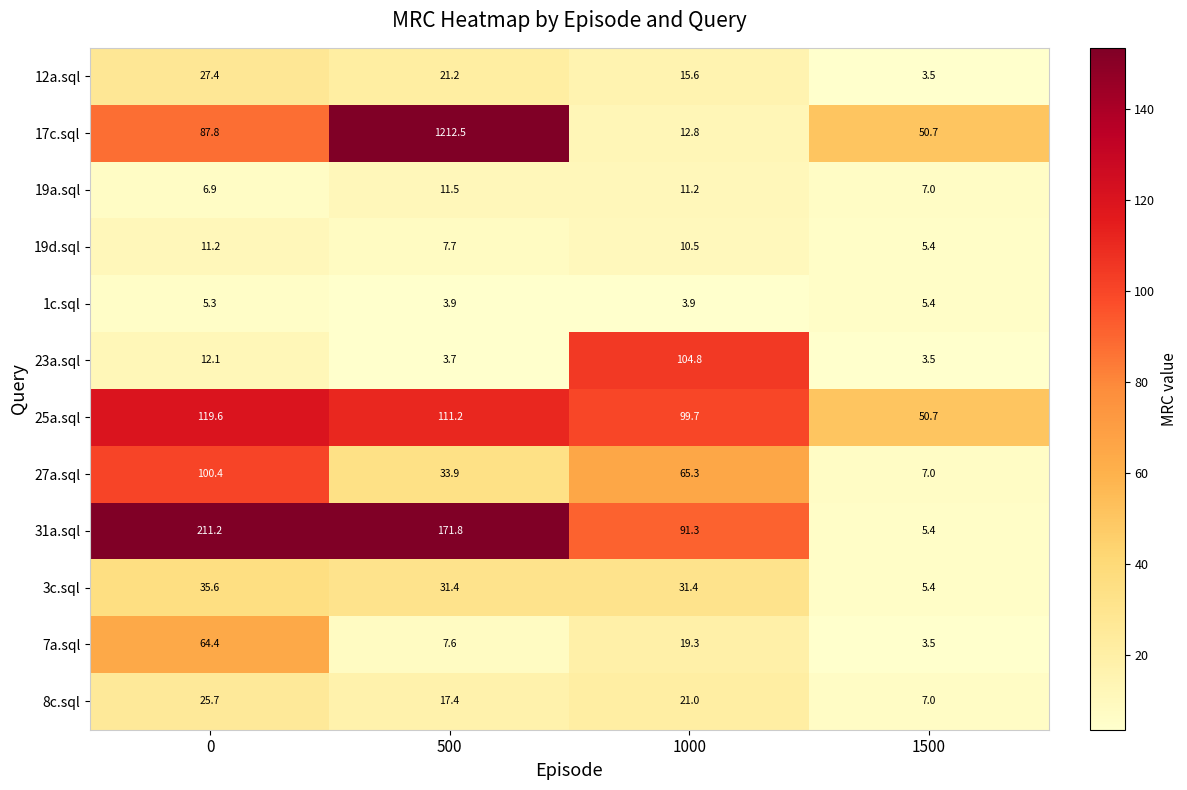

What is the difference between the maximum and second lowest values in the 17c.sql series?

1161.8